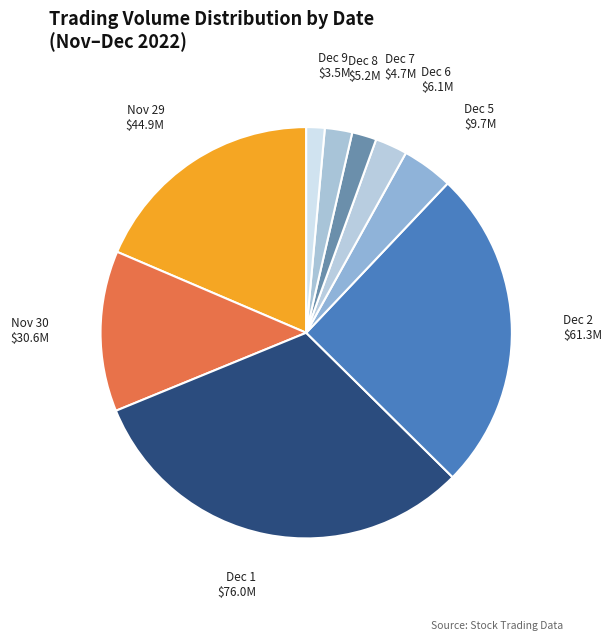

Which category has the biggest portion of the pie?

Dec 1 $76.0M